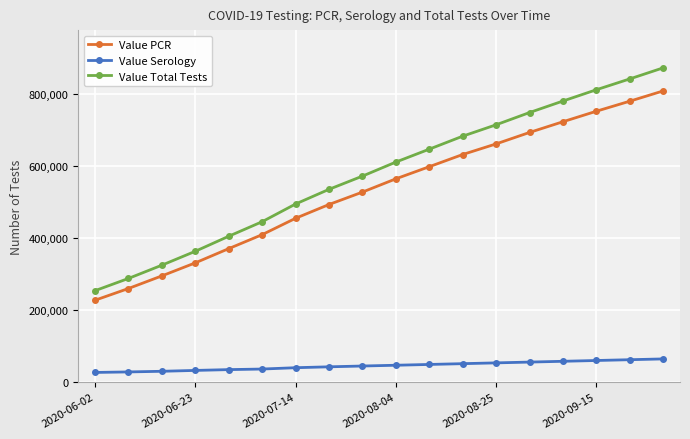

Does the chart display data point markers on the line(s)?

Yes